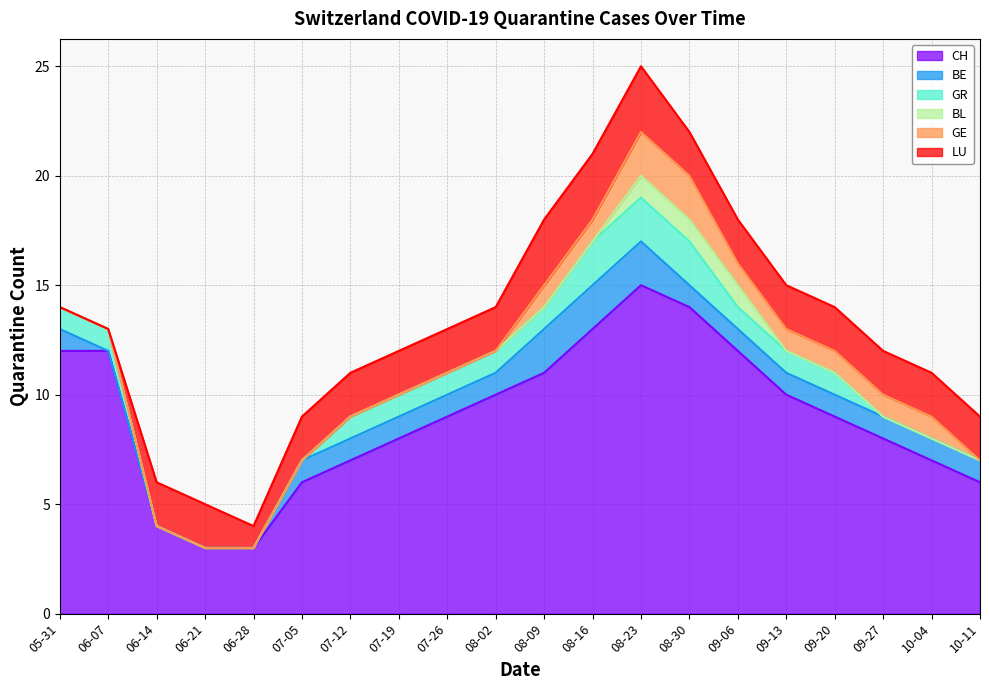

The GE series shows 0 at 2020-07-19. True or false?

True